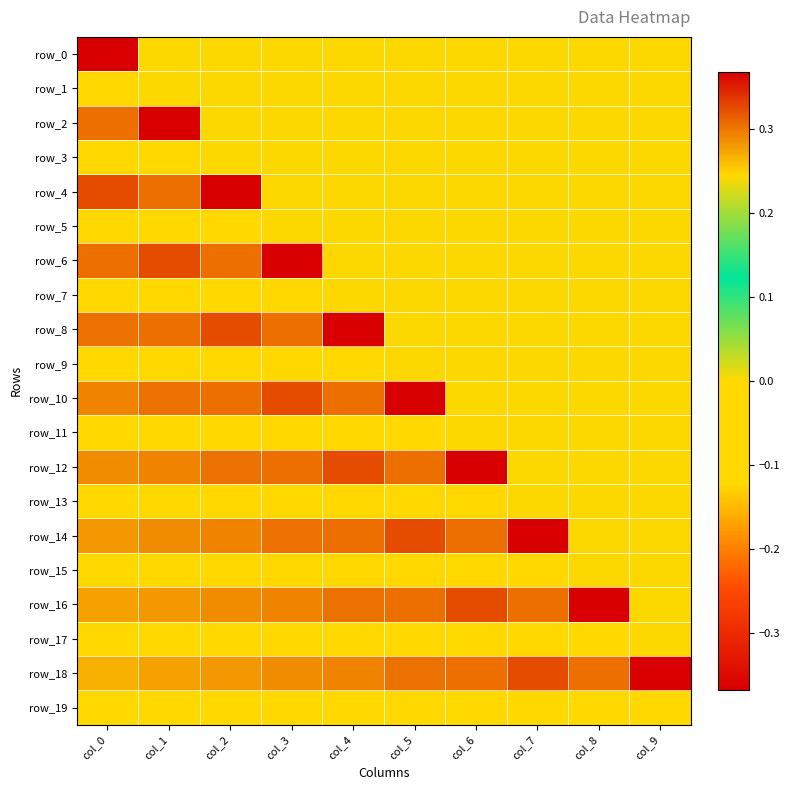

How many values in row_0 are above zero?

1